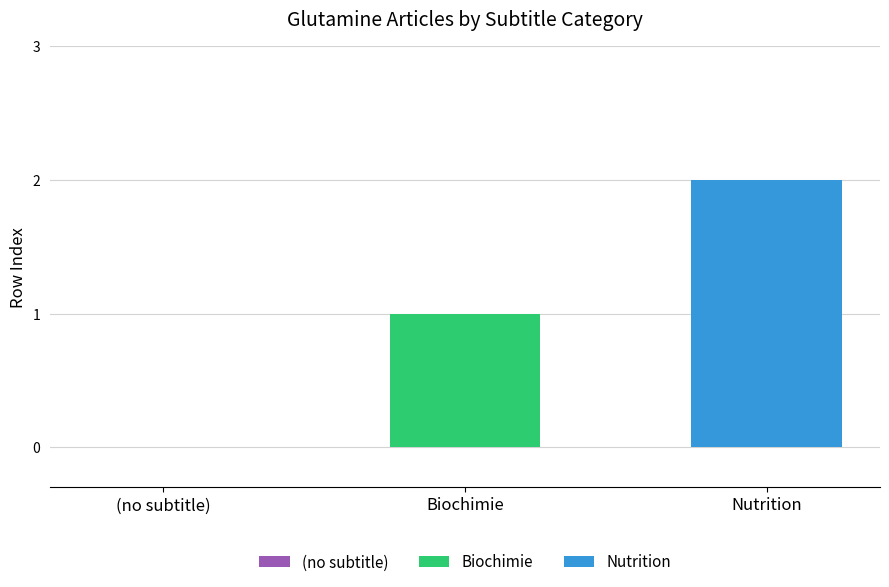

Rank the series by their maximum value, from highest to lowest.

Nutrition, Biochimie